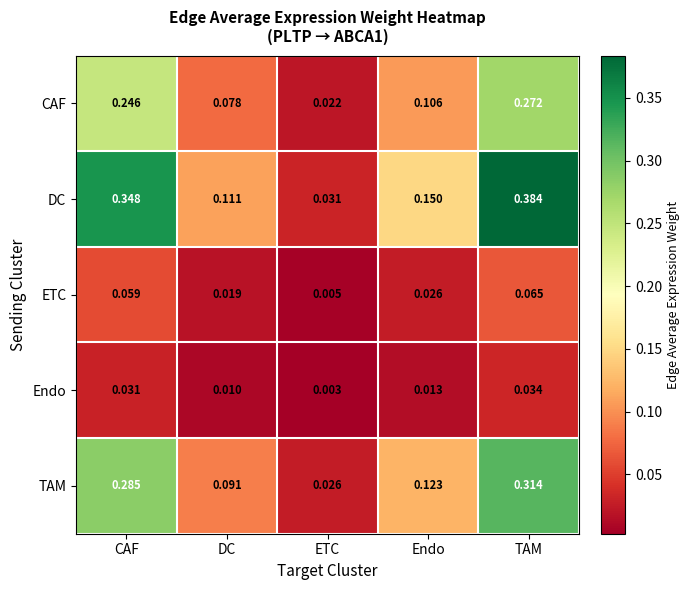

Rank the series at CAF from highest to lowest value.

DC, TAM, CAF, ETC, Endo